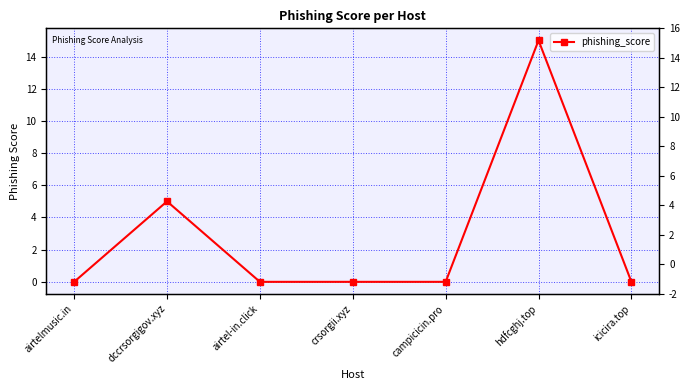

Is it true that the value at campicicin.pro is 0?

True